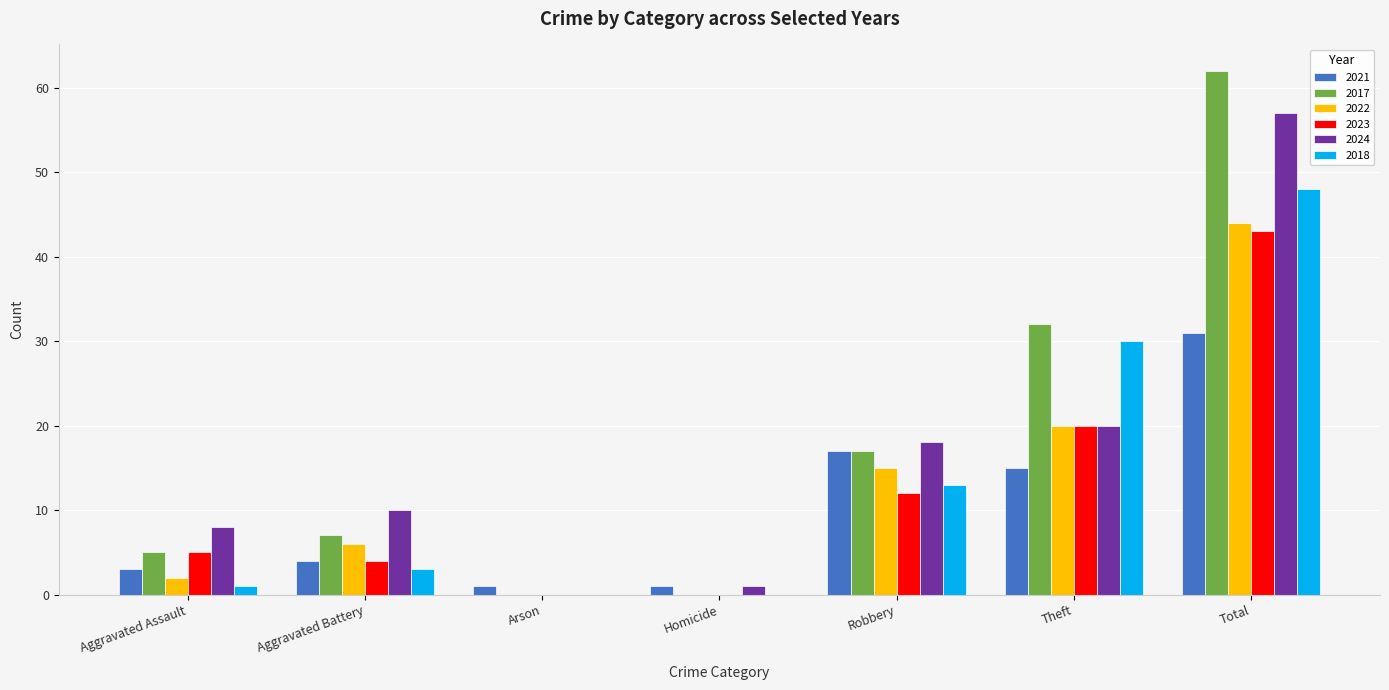

Read the 2021 value at Theft.

15